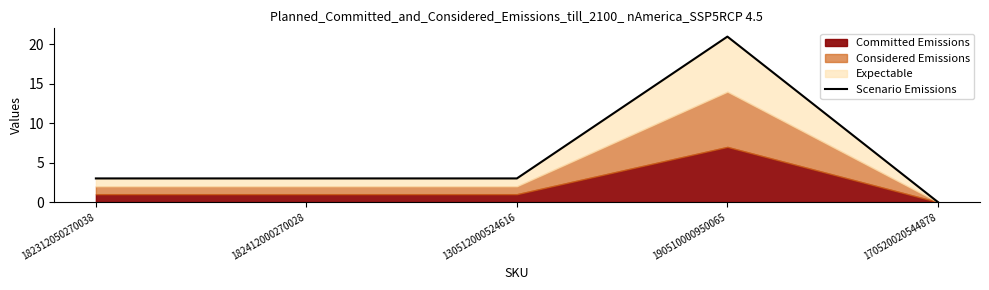

What is the difference between the maximum and minimum values?

21